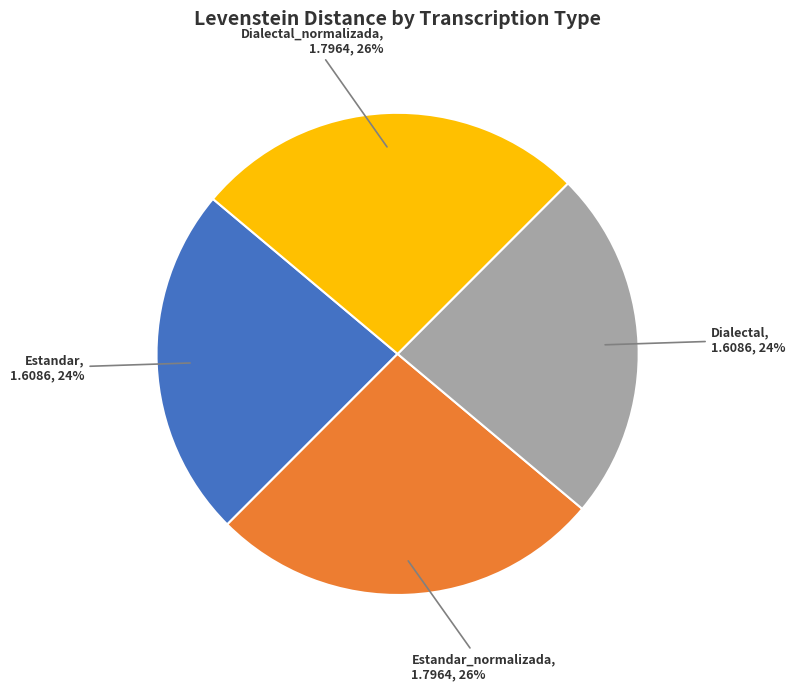

To the nearest percent, what is the average slice percentage?

25%